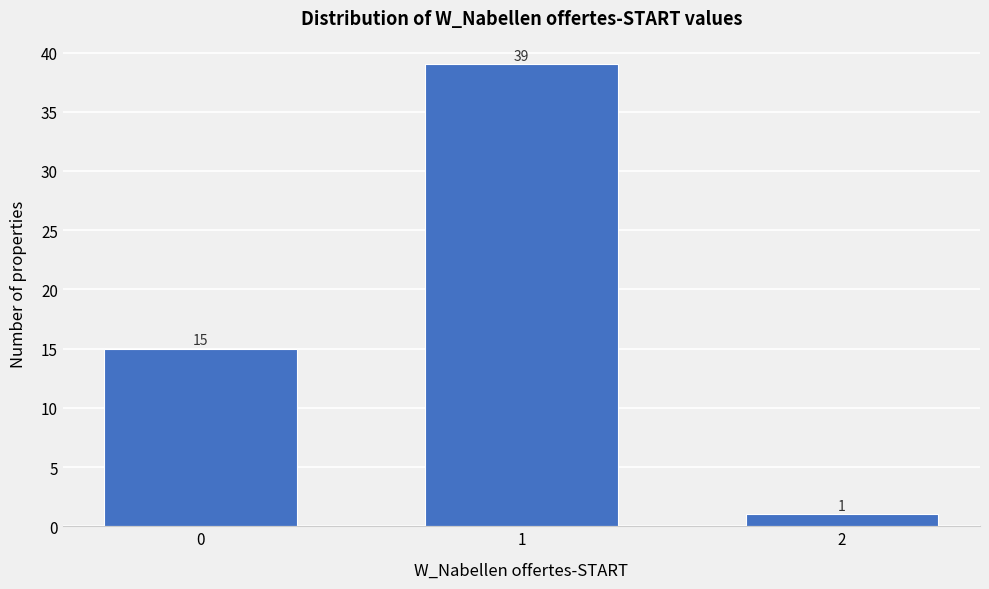

Reading left to right, list all the values displayed in this chart.

0=15	1=39	2=1